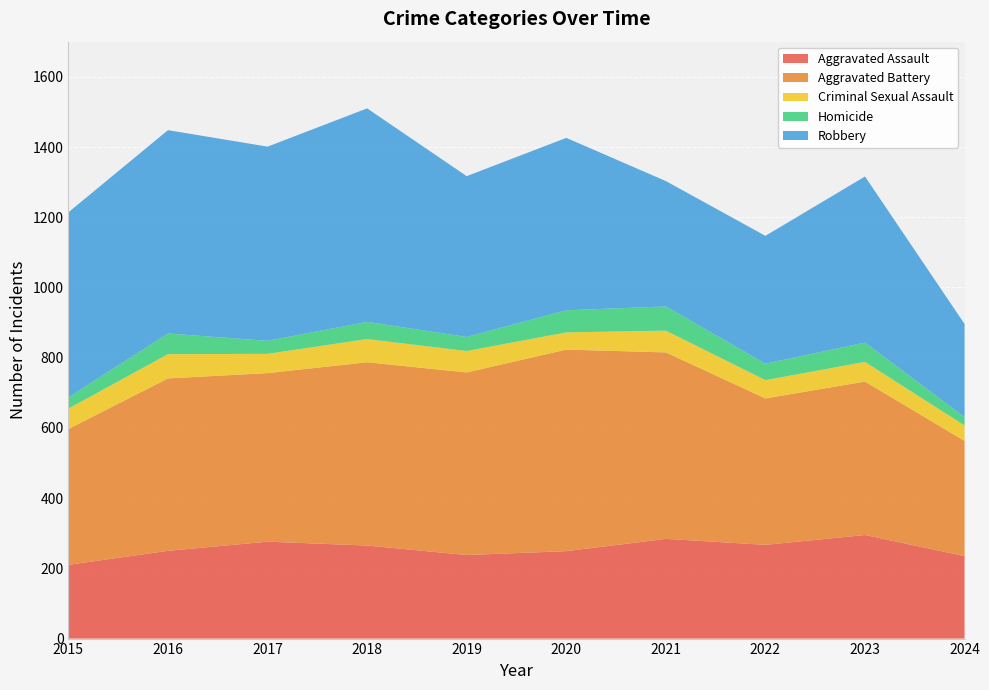

Reading left to right, list all the values displayed in this chart.

Aggravated Assault: 210	250	276	265	238	249	284	267	295	235
Aggravated Battery: 387	491	480	522	520	574	531	417	437	328
Criminal Sexual Assault: 58	69	55	66	61	49	62	52	56	44
Homicide: 32	59	37	49	40	63	69	47	55	24
Robbery: 527	579	553	608	458	491	357	364	473	265